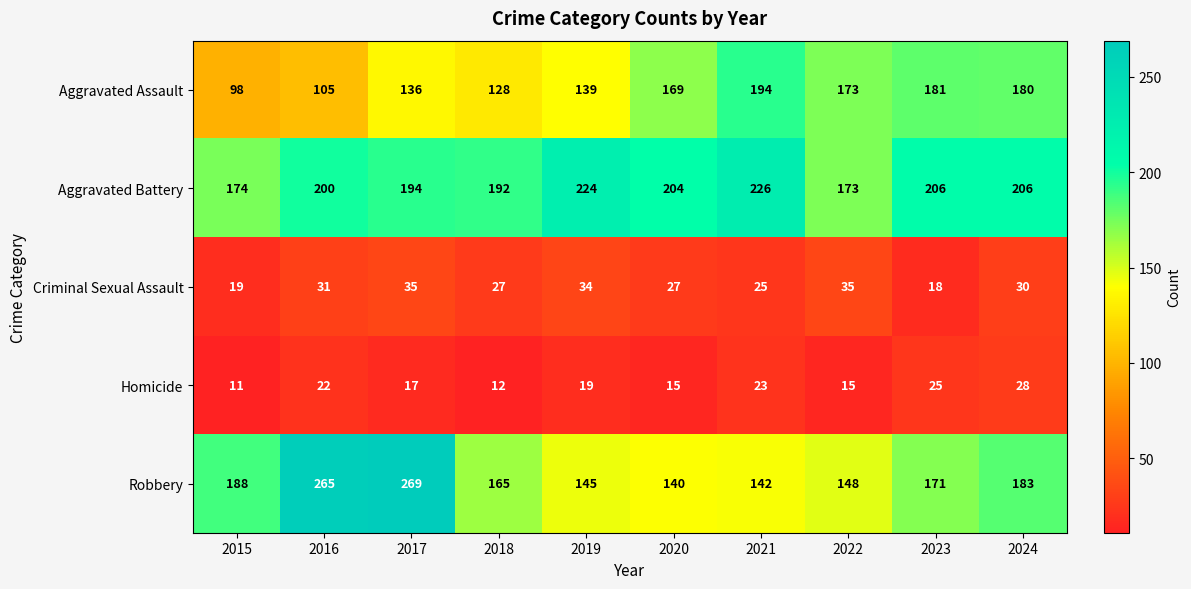

The value of Criminal Sexual Assault at 2019 is 34. True or false?

True